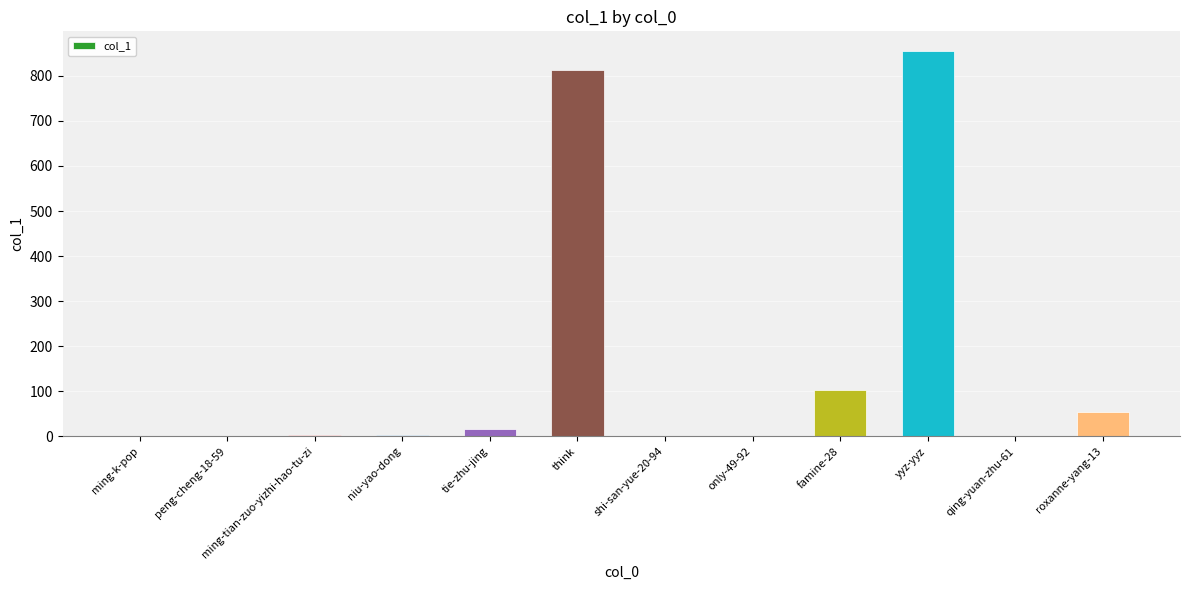

At which label is the value closest to 428?

famine-28